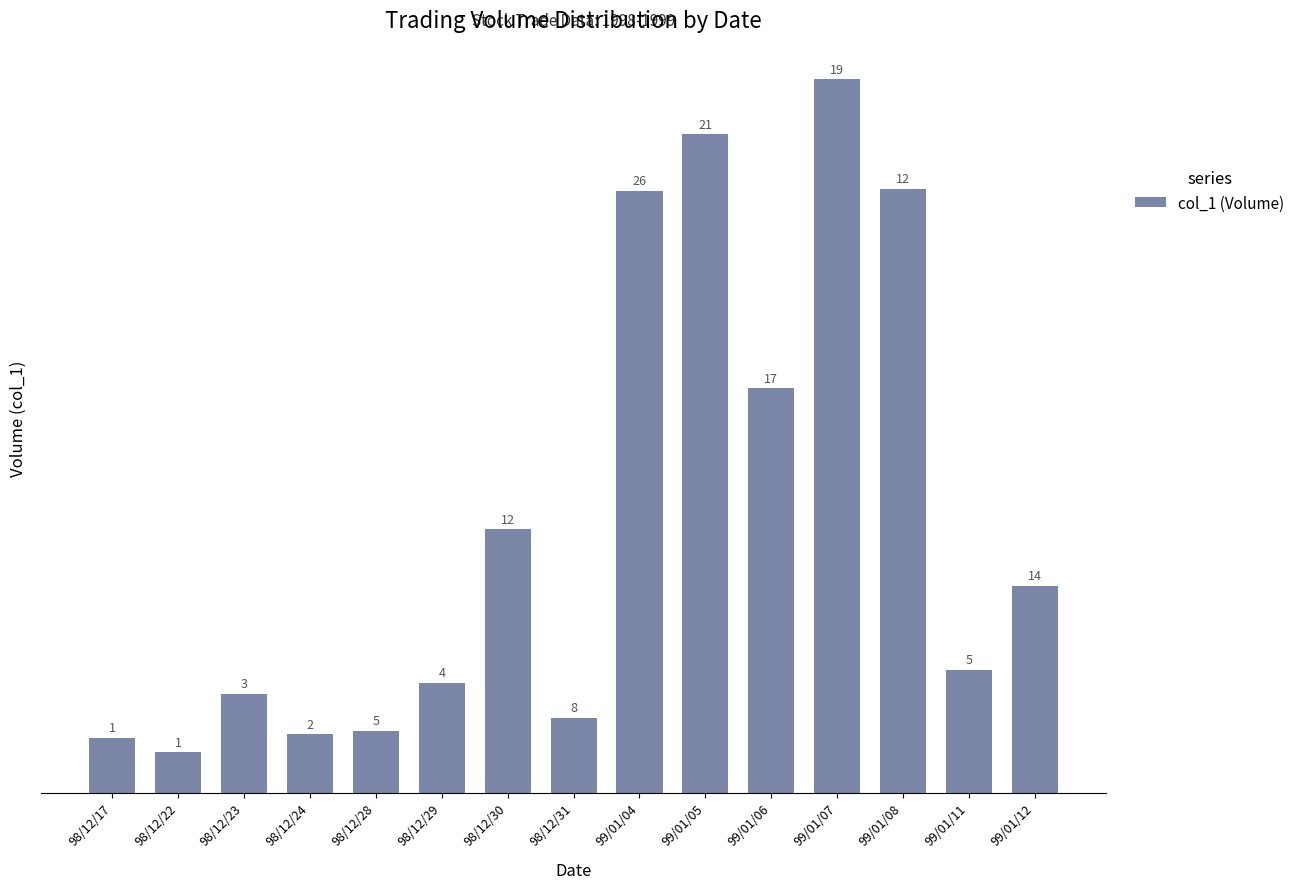

Are the bars horizontal?

No